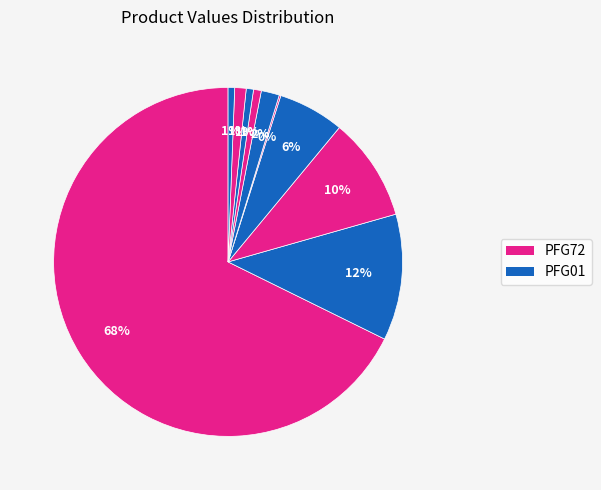

Is there a majority slice in this chart?

Yes